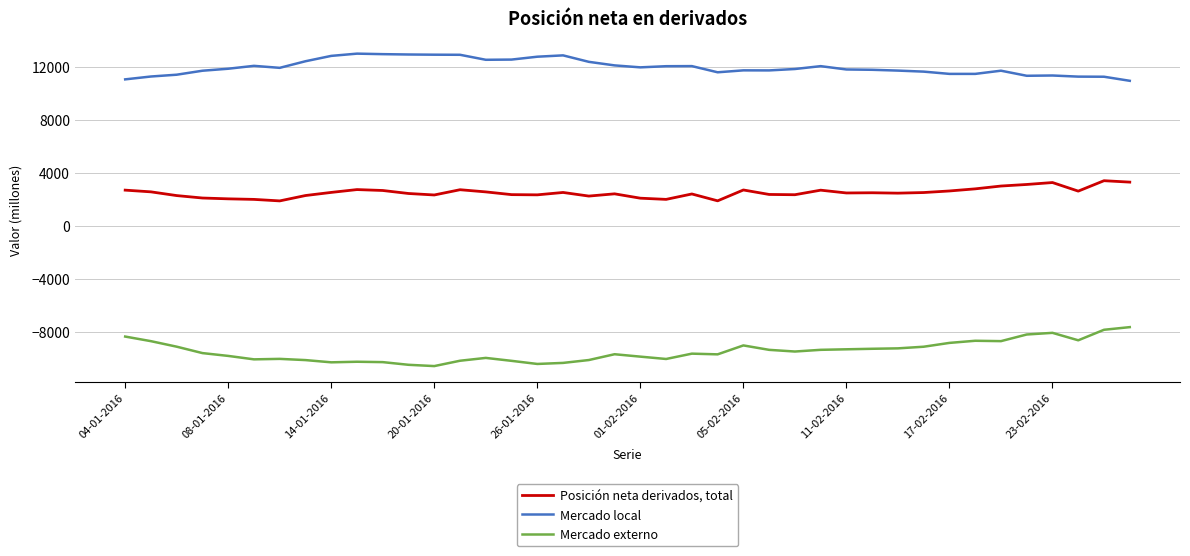

What is the difference between the maximum and minimum values in the Mercado local series?

2054